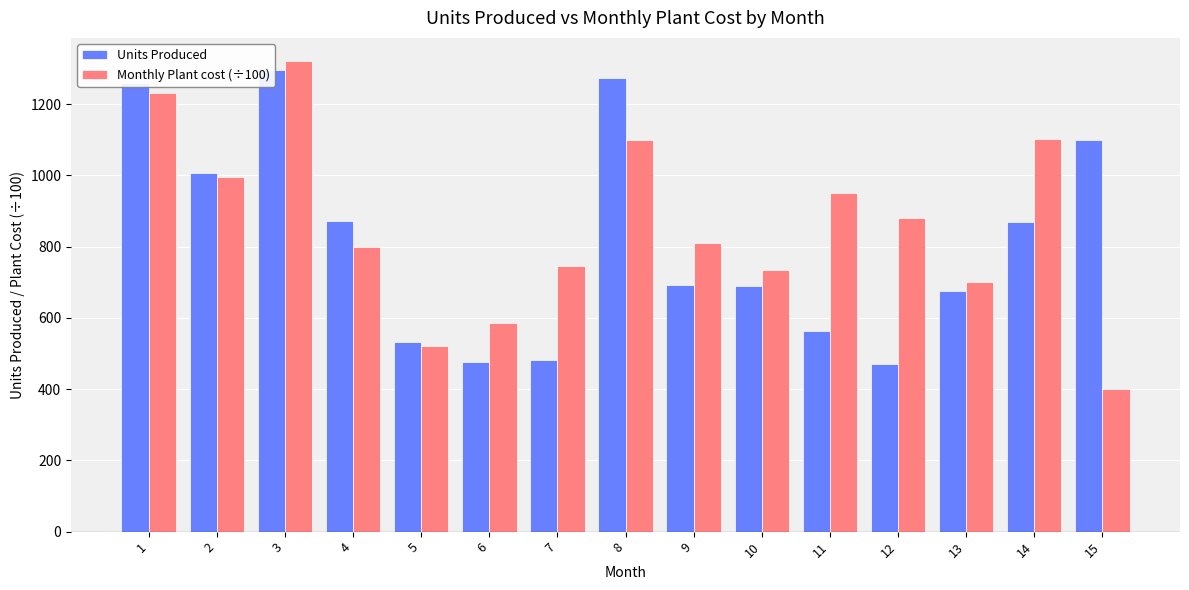

At which category does the chart reach its minimum across all series?

15